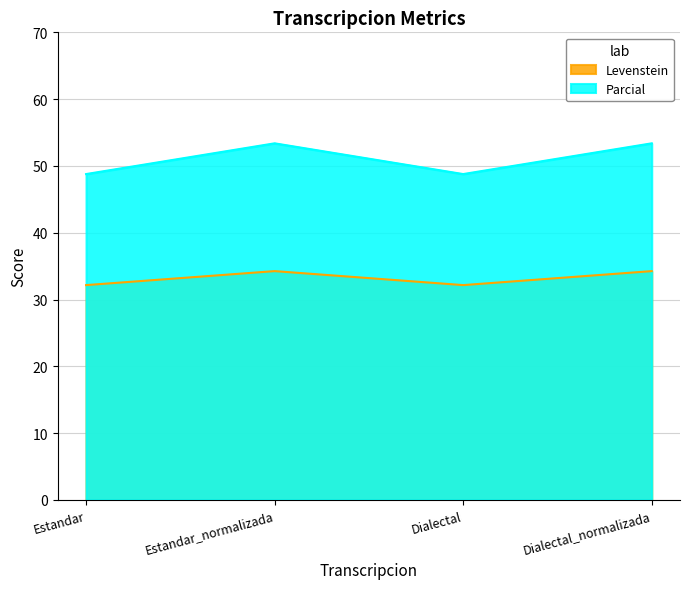

What is the difference between the maximum and minimum values in the Levenstein series?

2.1